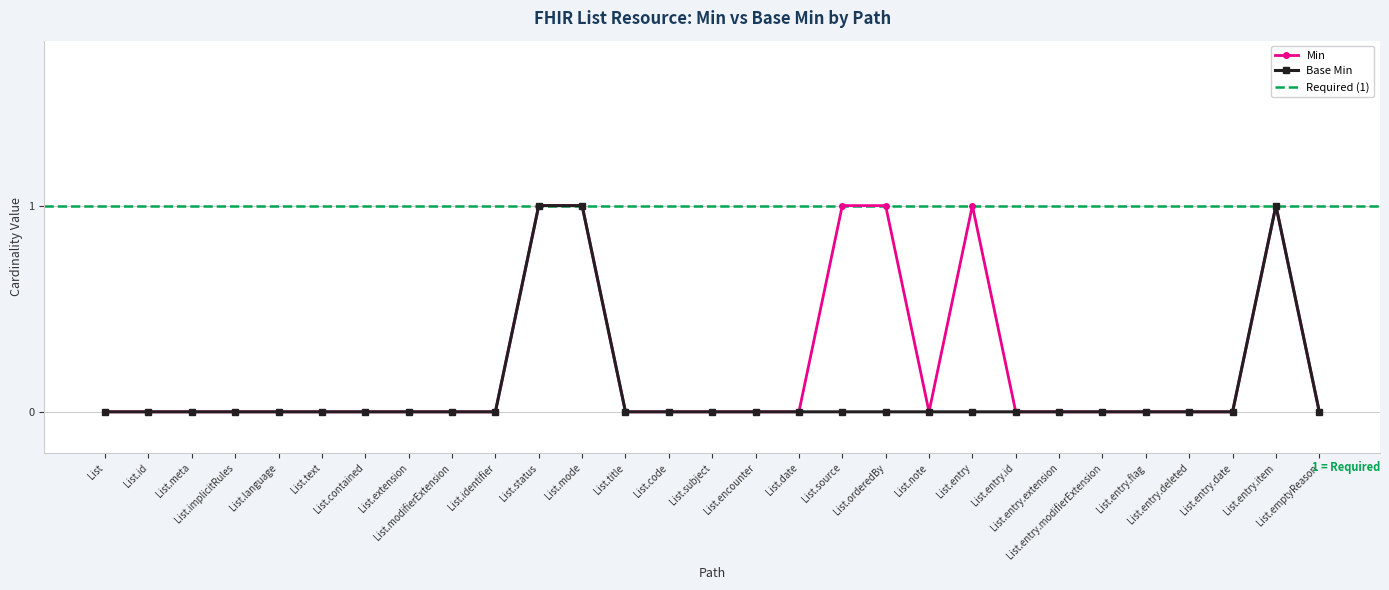

True or false: Base Min has a value of 0 at List.extension.

True